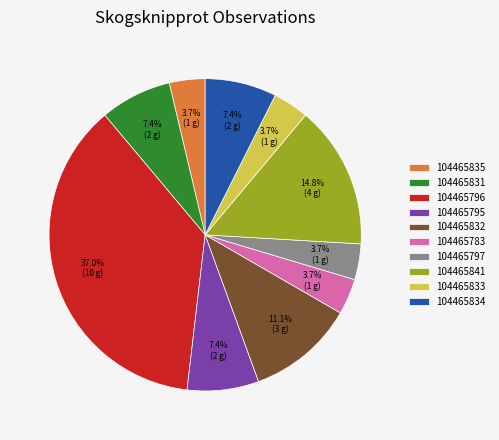

Count the number of slices in the pie.

10